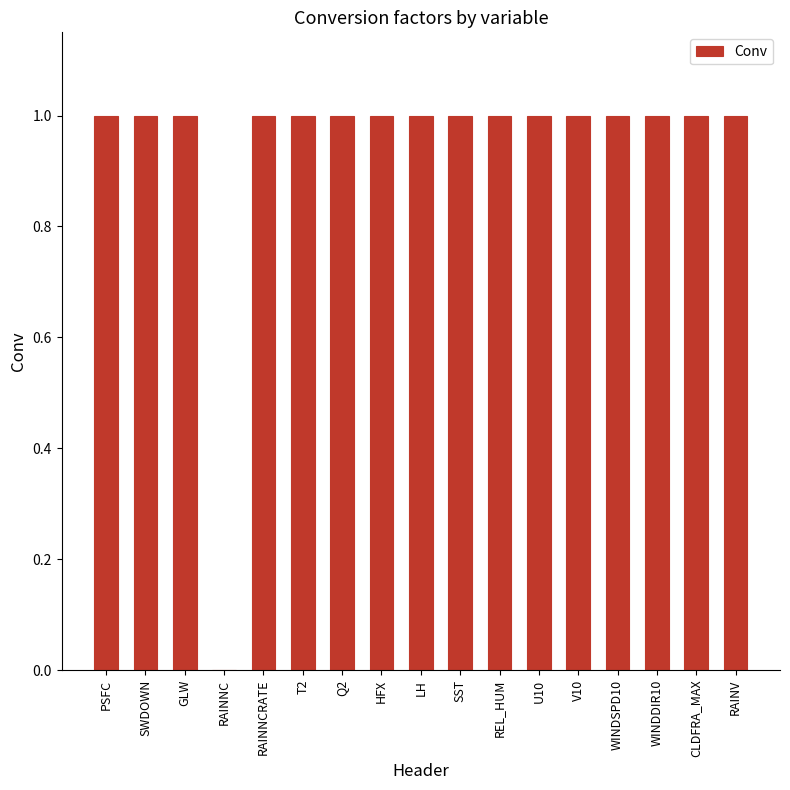

Between RAINV and RAINNC, which is larger?

RAINV